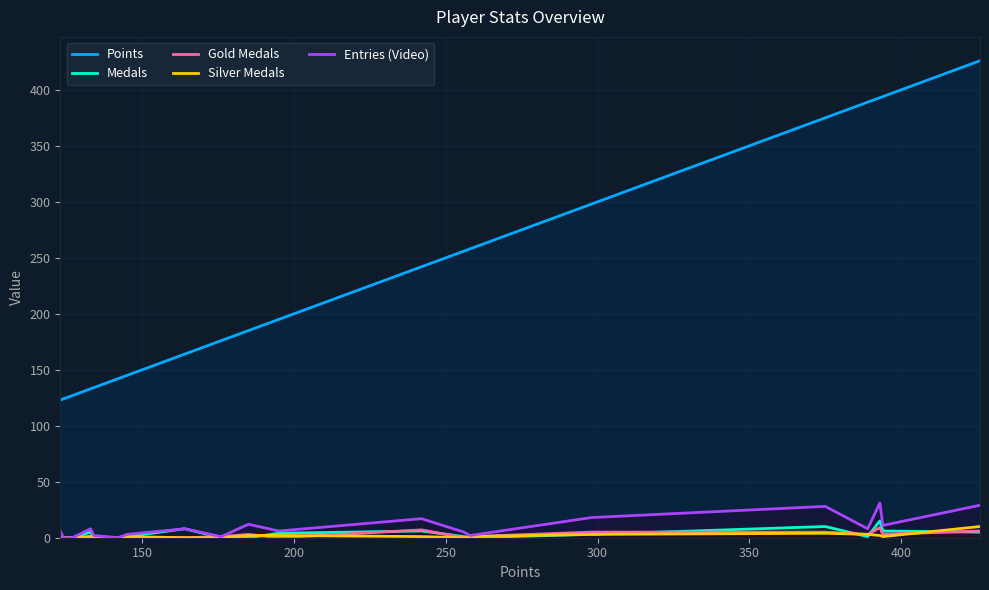

What is the maximum value for Entries (Video)?

31